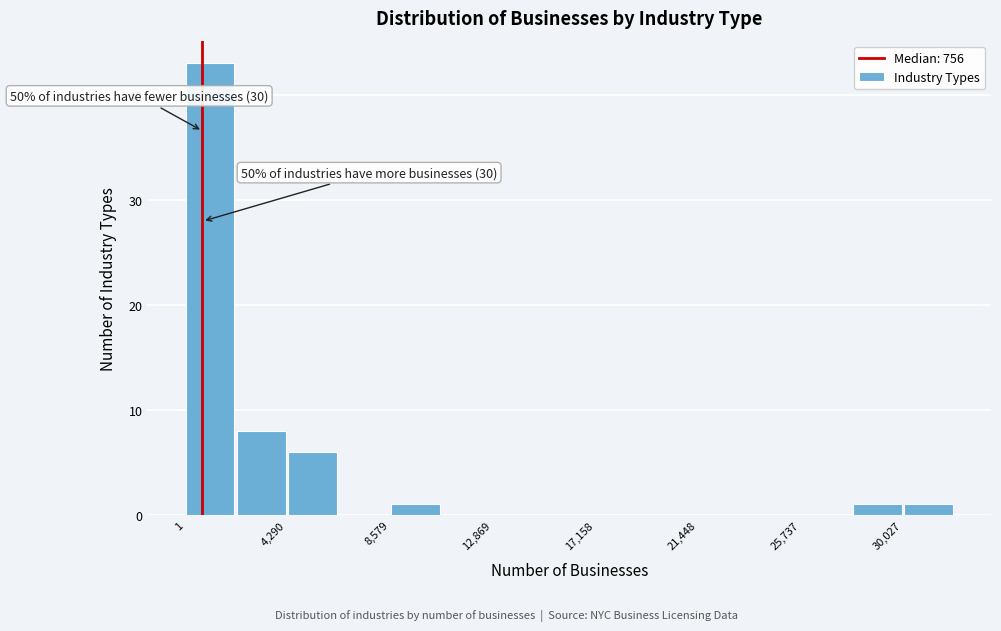

Which range on the x-axis has the tallest bar?

0 to 2000